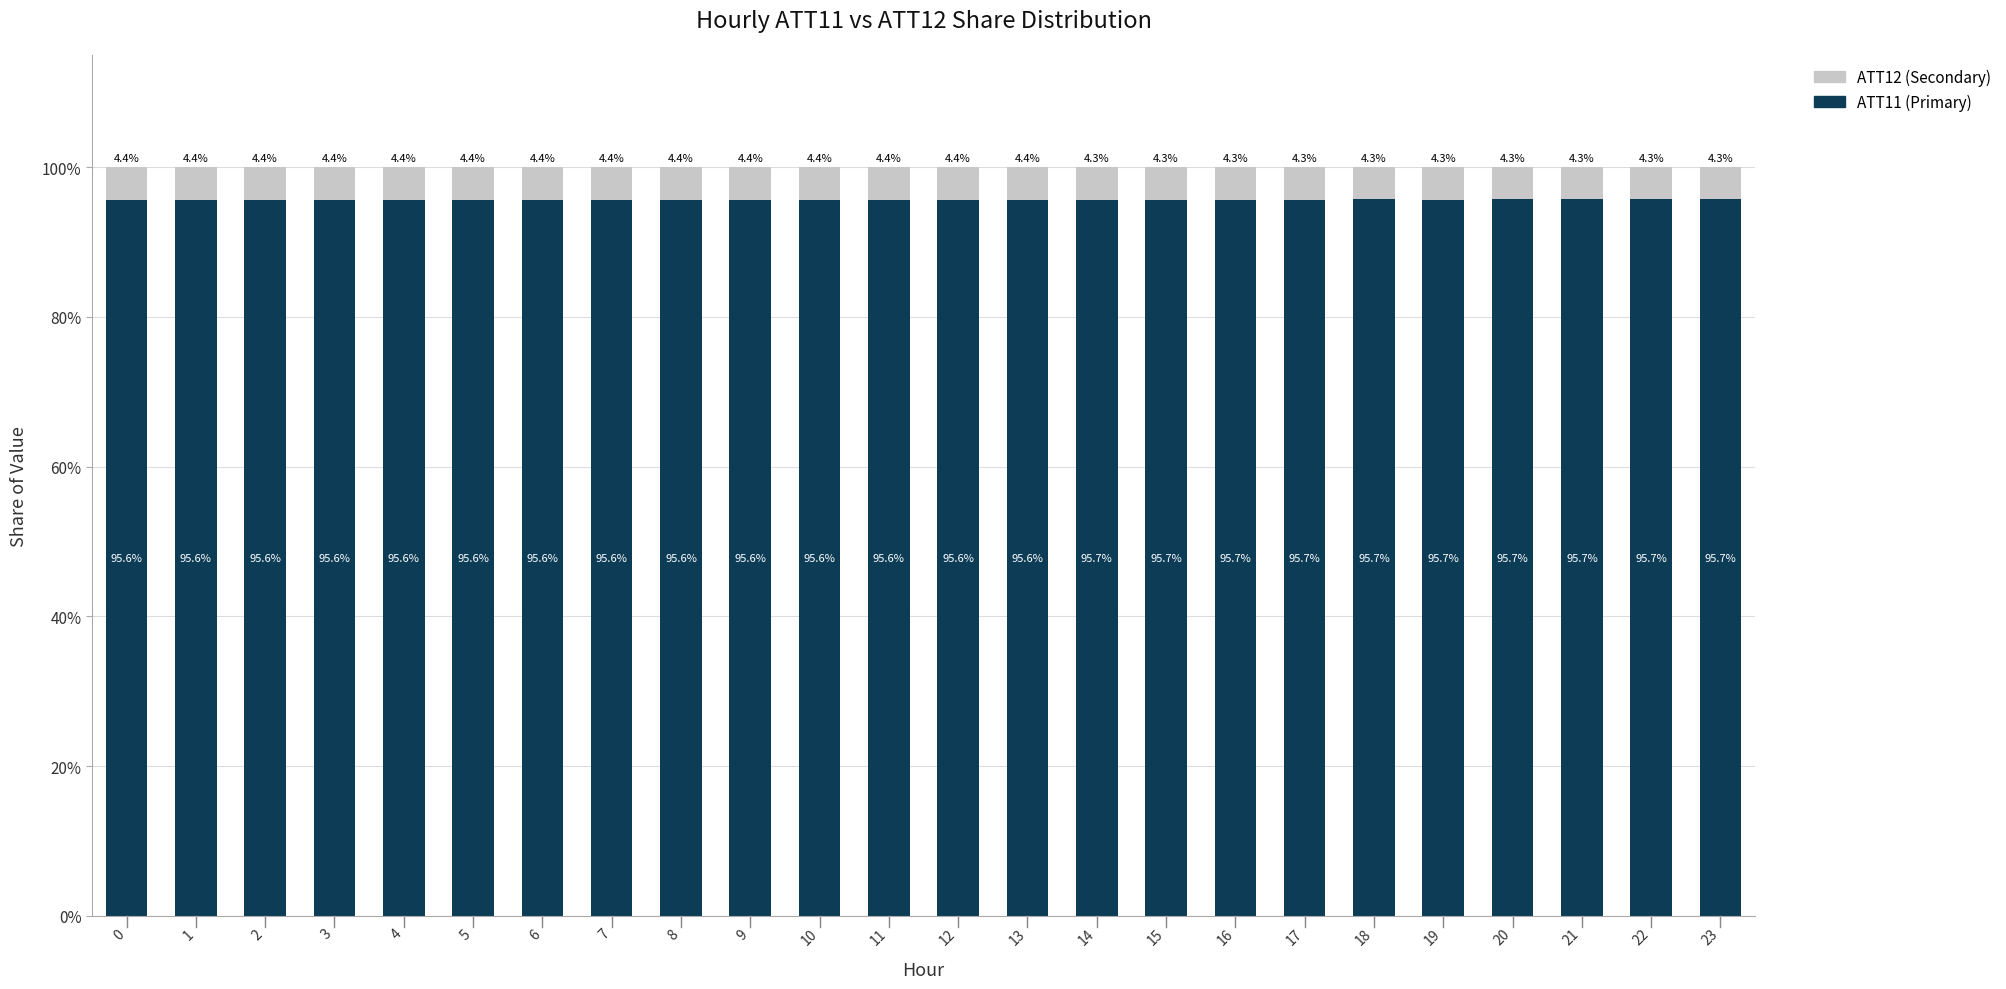

Are the bars horizontal?

No